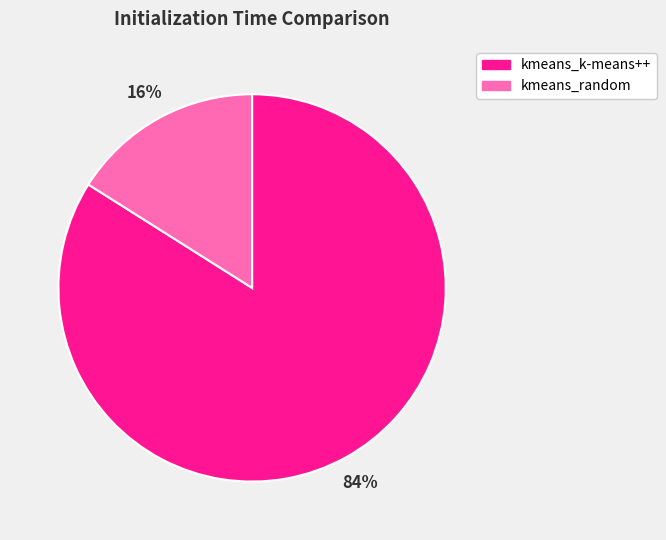

Combined, do kmeans_random and kmeans_k-means++ account for over 50%?

Yes